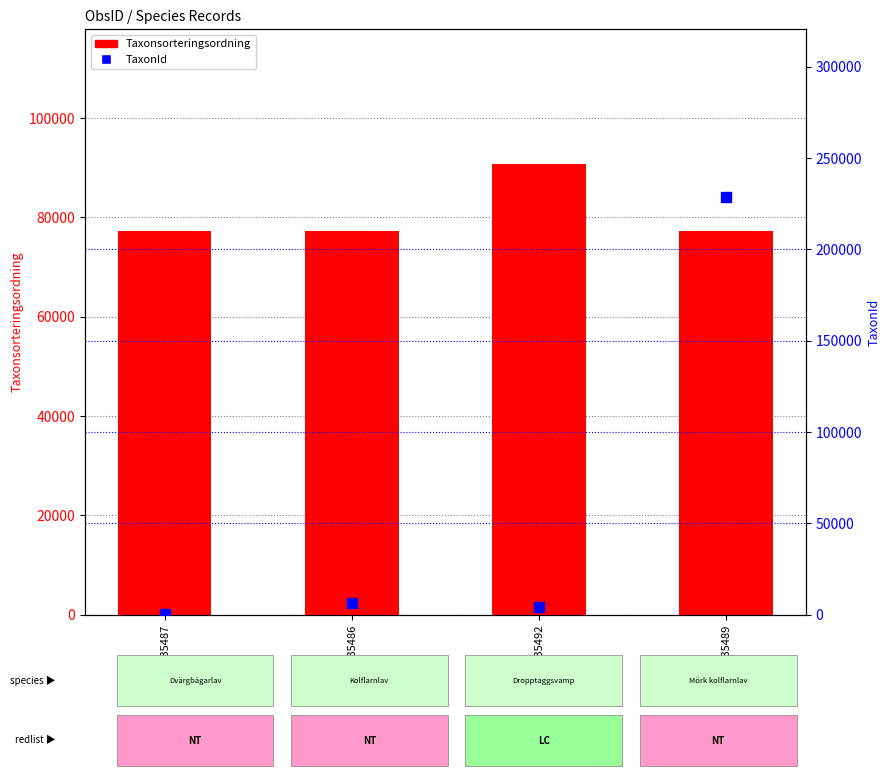

What position from the right is 103035492?

2